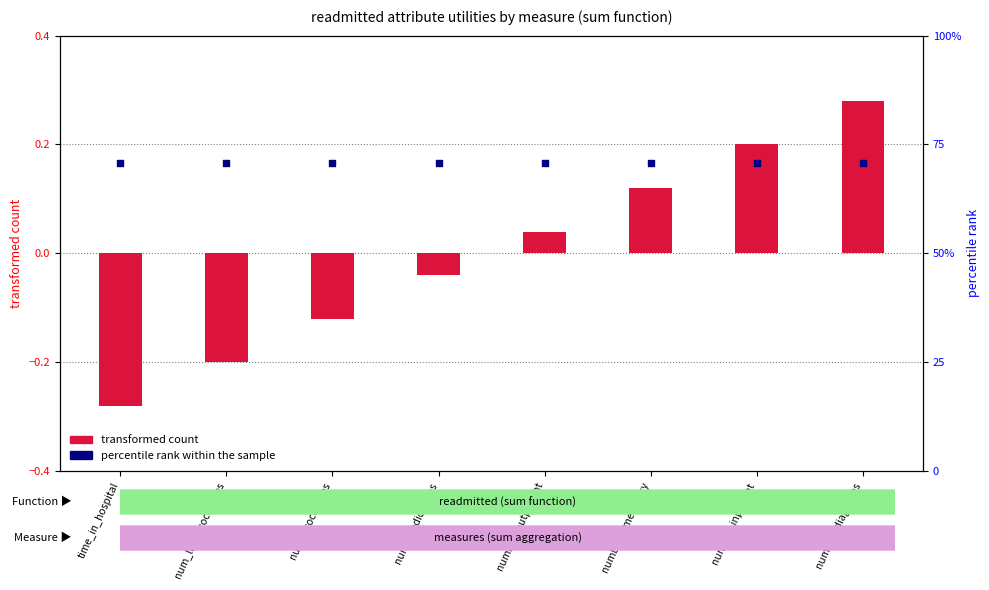

At which category is the sum across all series the highest?

number_diagnoses